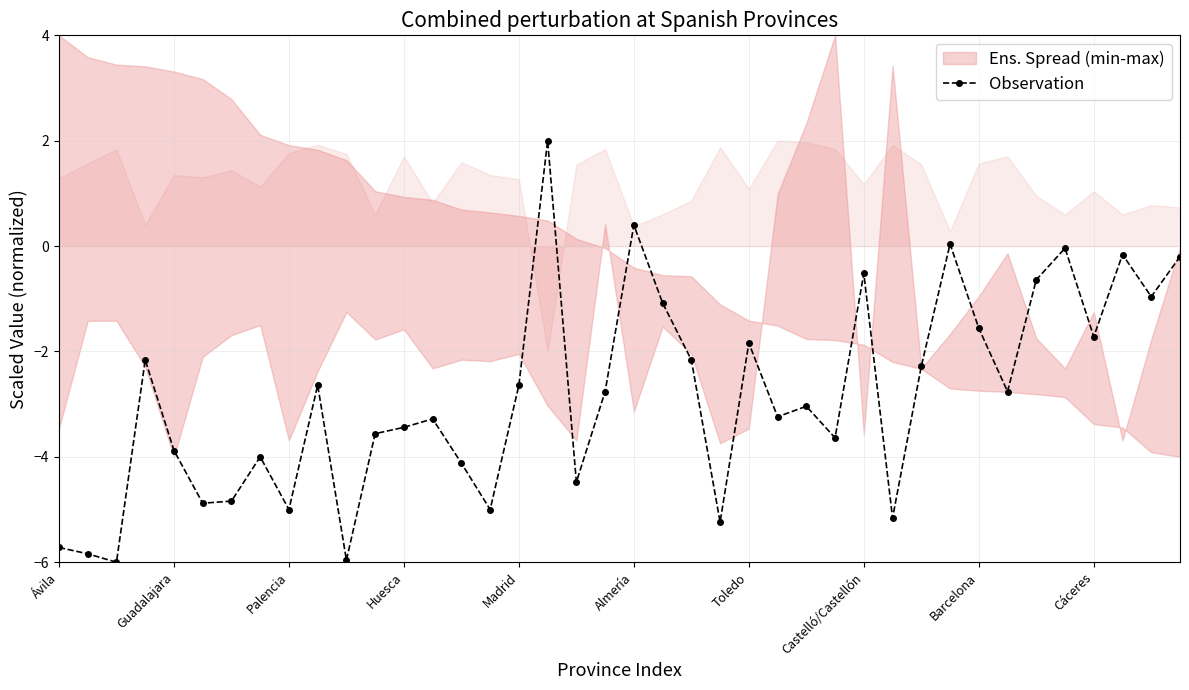

True or false: Observation has more than 1 points higher than both neighbors.

True